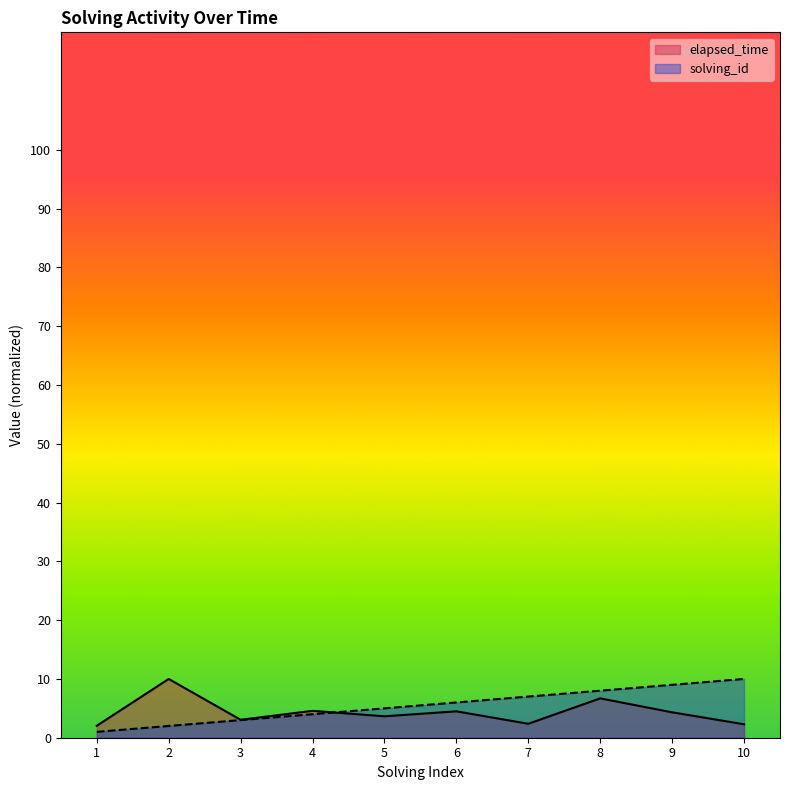

Is the value of elapsed_time at 7 greater than the value of solving_id at 1?

Yes